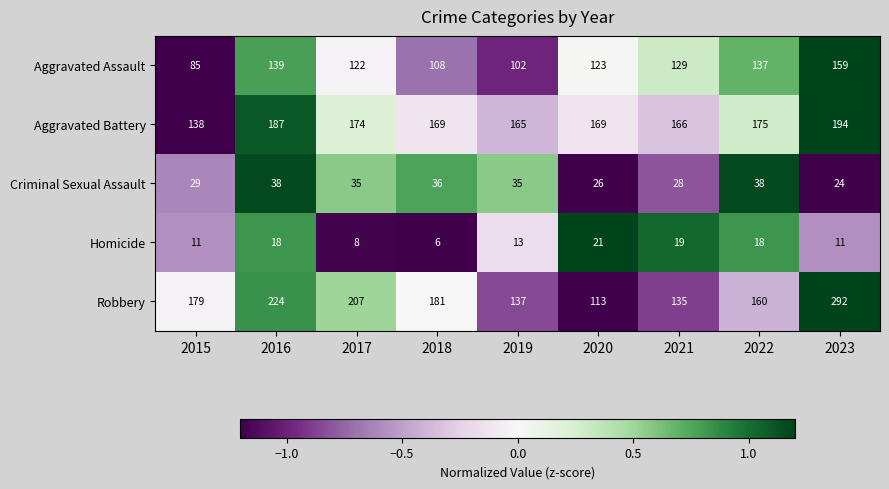

What is the maximum value shown in the chart?

292